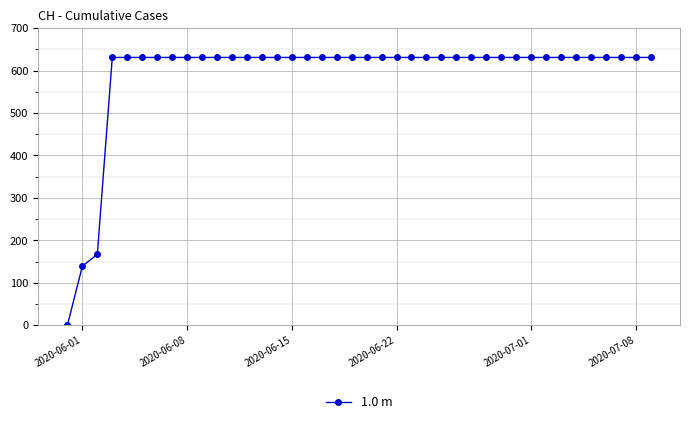

What is the value of the 38th point from the left?

631